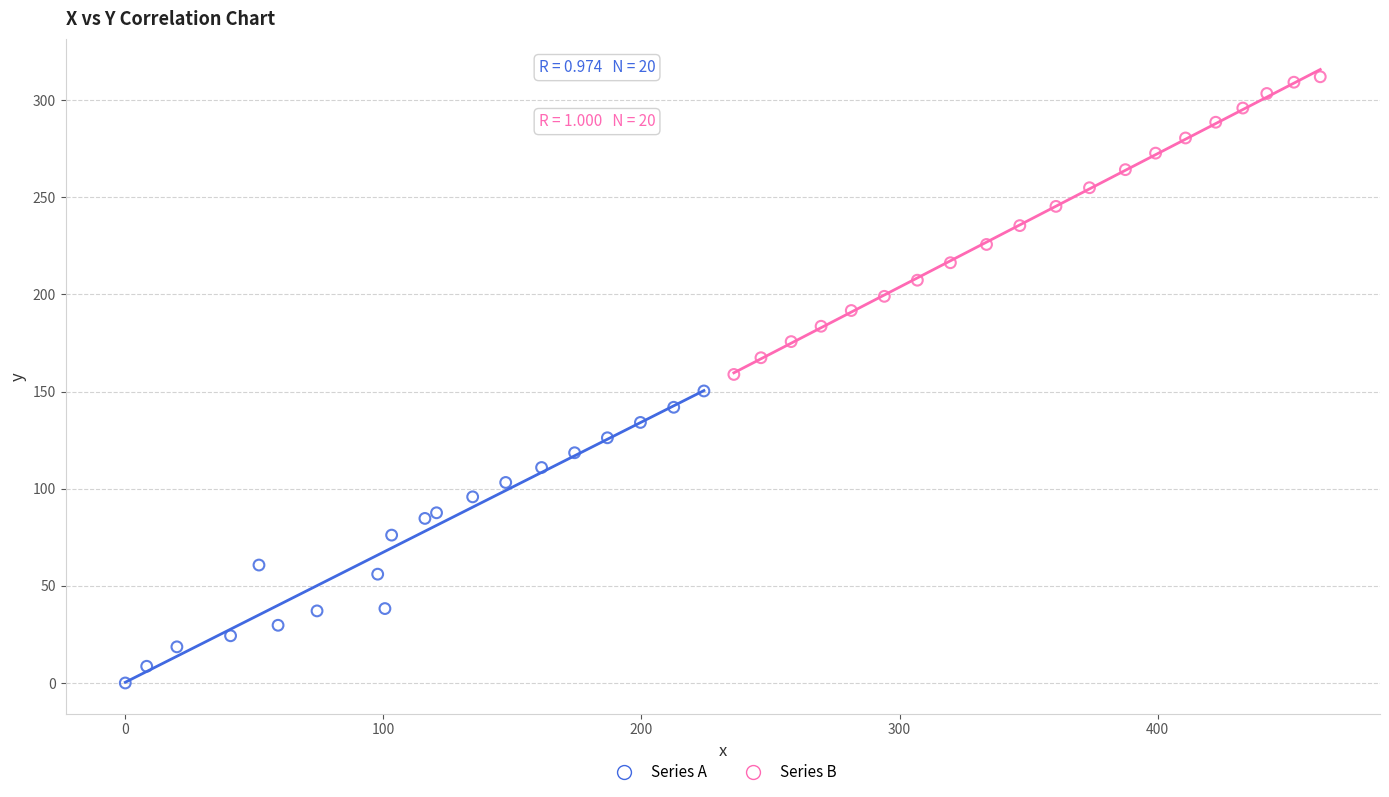

Which series contains the highest Y value?

Series B